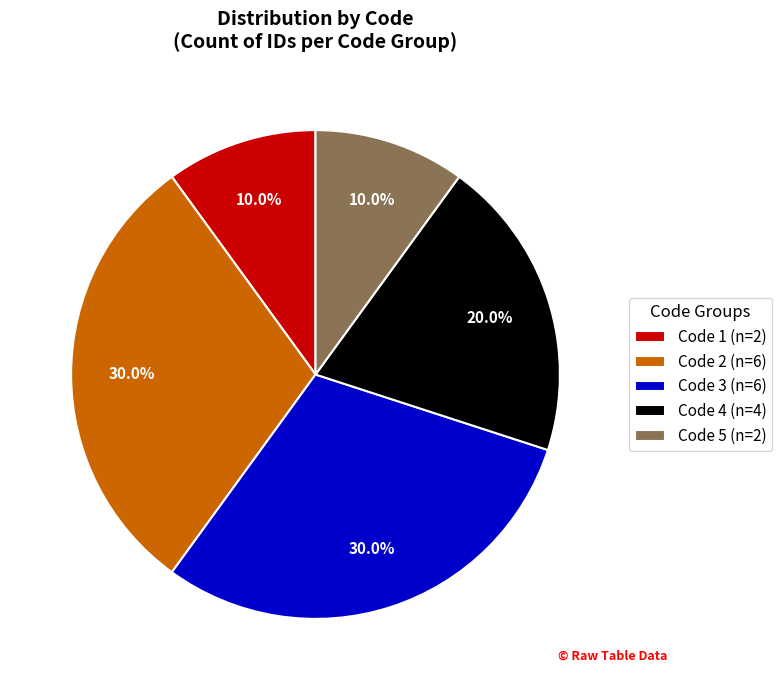

What is the total percentage of Code 3 (n=6) and Code 2 (n=6)?

60.0%